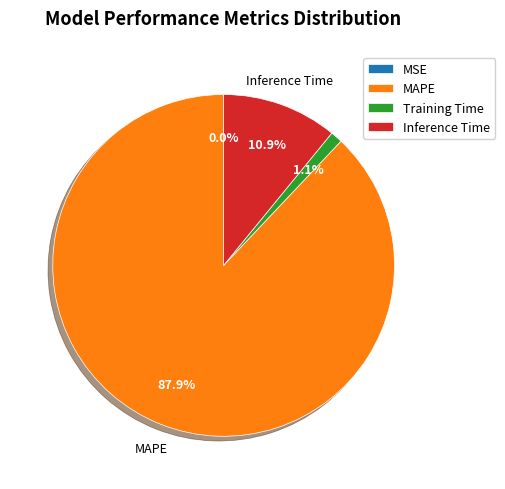

Is the sum of Inference Time and Training Time greater than half?

No